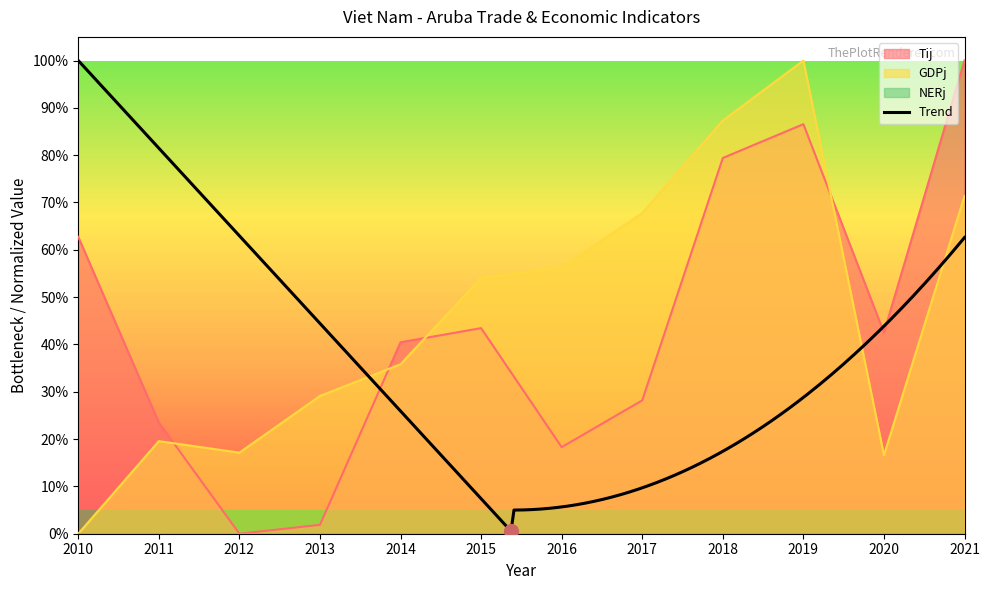

At which category does GDPj reach its first local valley?

2012